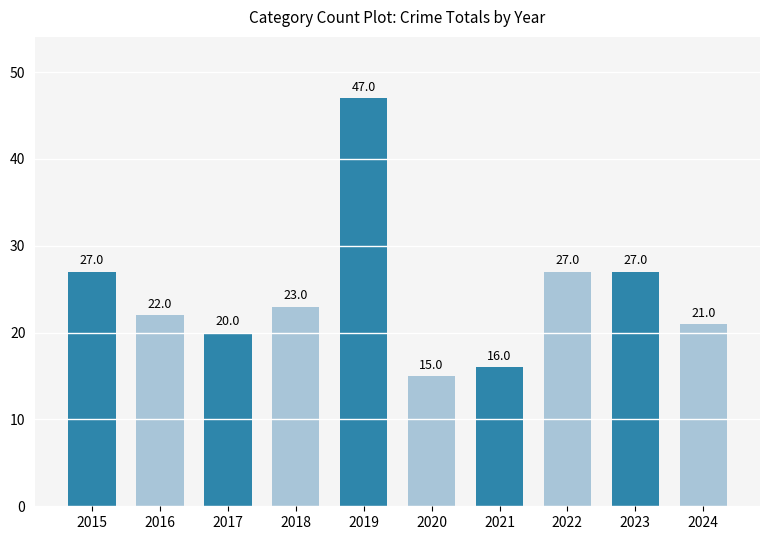

What value does the data have at 2024, to the nearest 5?

20